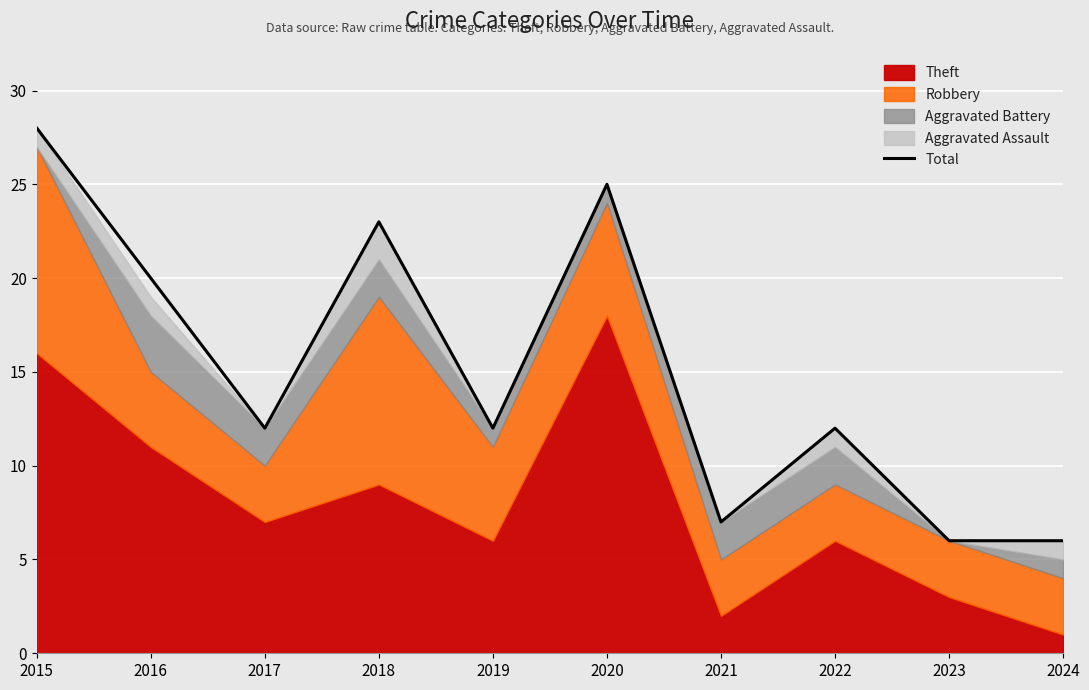

How many points are lower than both their immediate neighbors (excluding endpoints)?

3